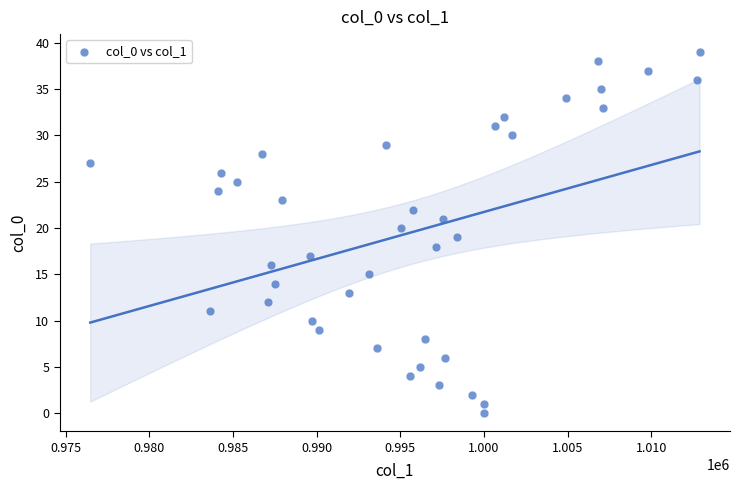

What is the range of Y values (max minus min)?

39